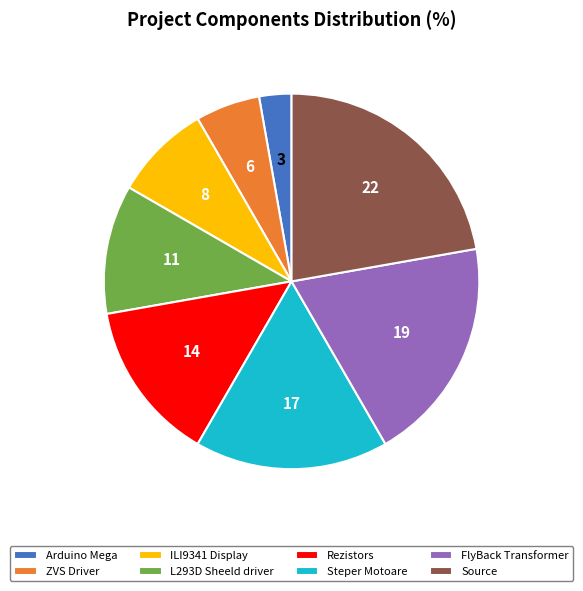

Between Source and Steper Motoare, which is larger?

Source